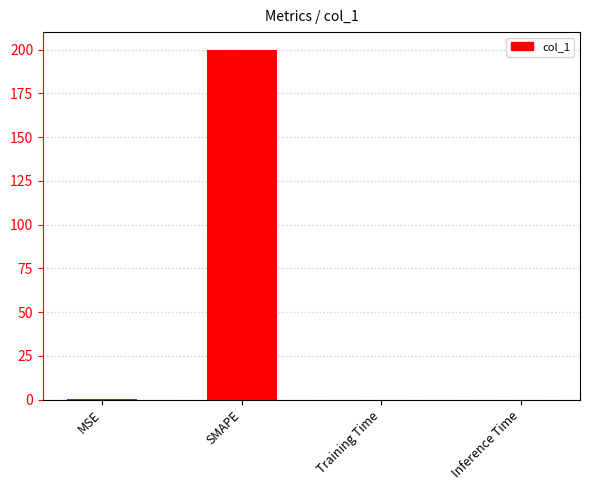

What is the sum of the values at Training Time and MSE?

0.2